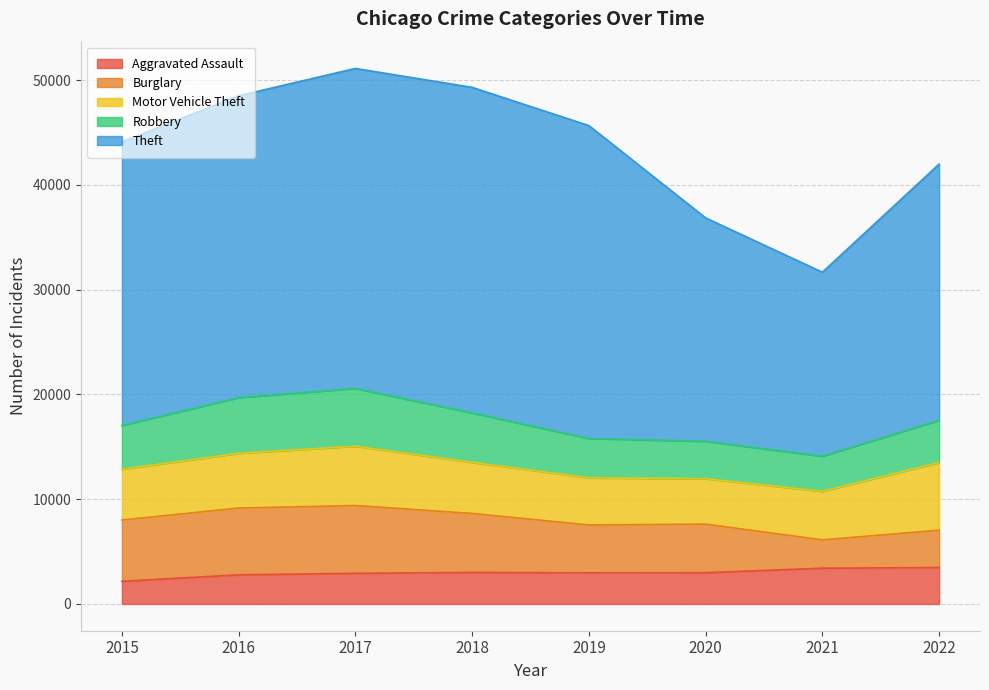

At which category does Theft reach its first local valley?

2021